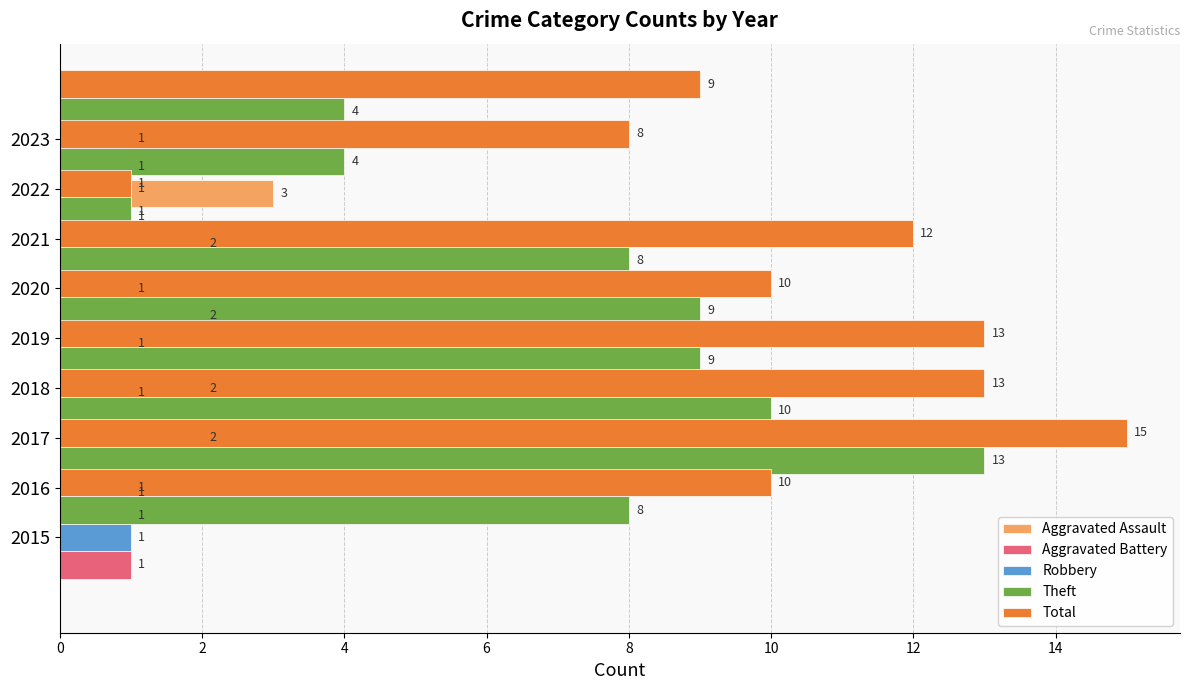

Which series changed the most between 4 and 14?

Theft